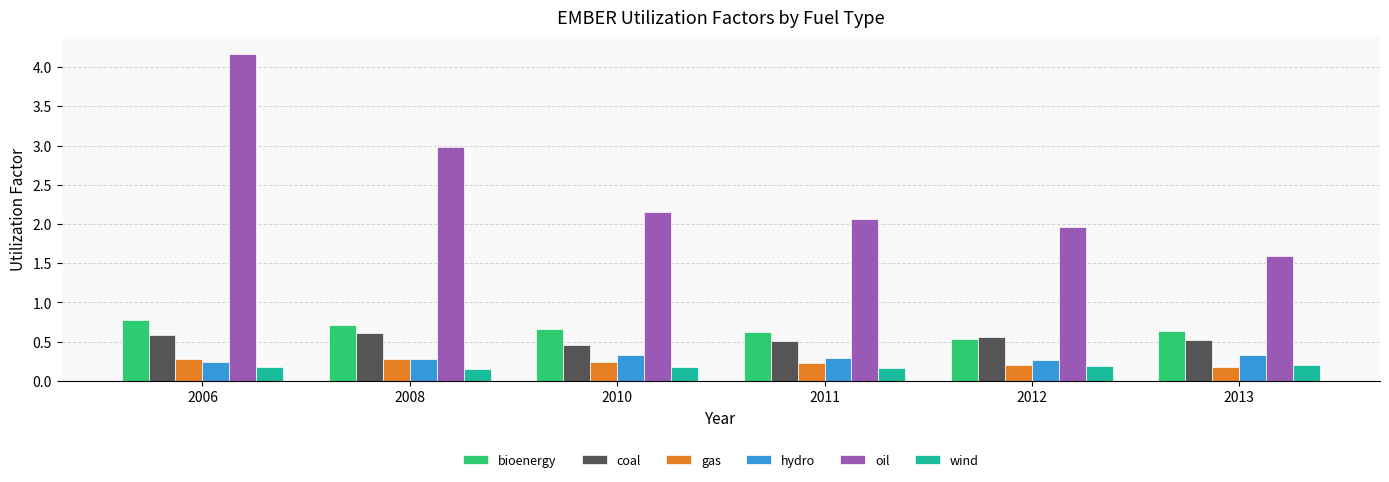

List the series in order of their peak value, highest first.

oil, bioenergy, coal, hydro, gas, wind